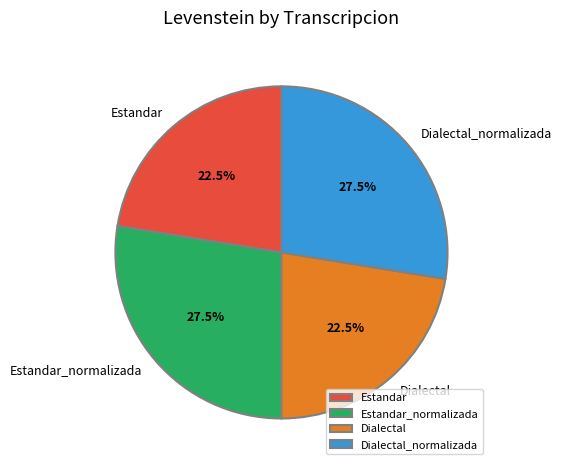

Is there any slice that represents more than half of the pie?

No